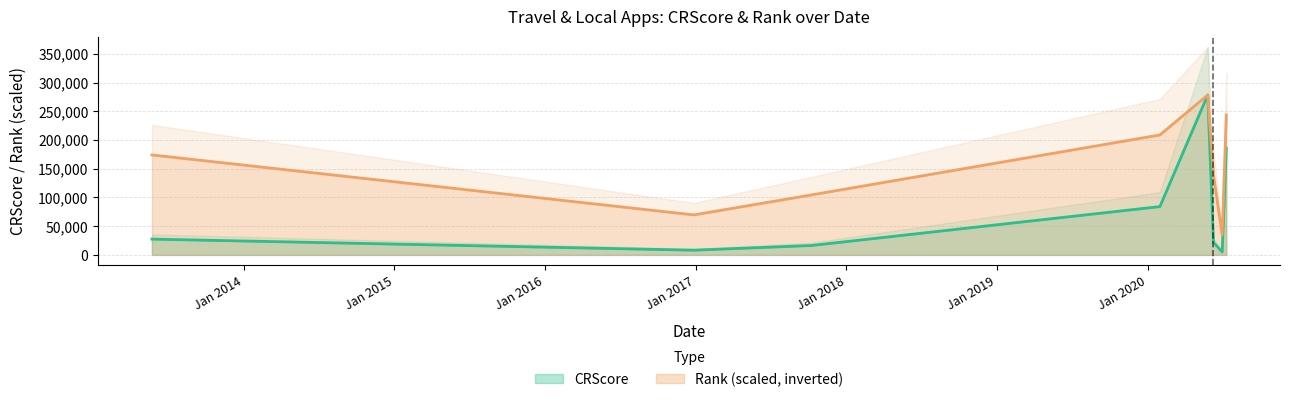

Reading left to right, list all the values displayed in this chart.

Rank: 173958.1	69583.2	104374.9	208749.8	278333.0	139166.5	34791.6	243541.4
CRScore: 27419.0	8125.0	16308.0	84031.0	278333.0	21722.0	5000.0	185556.0